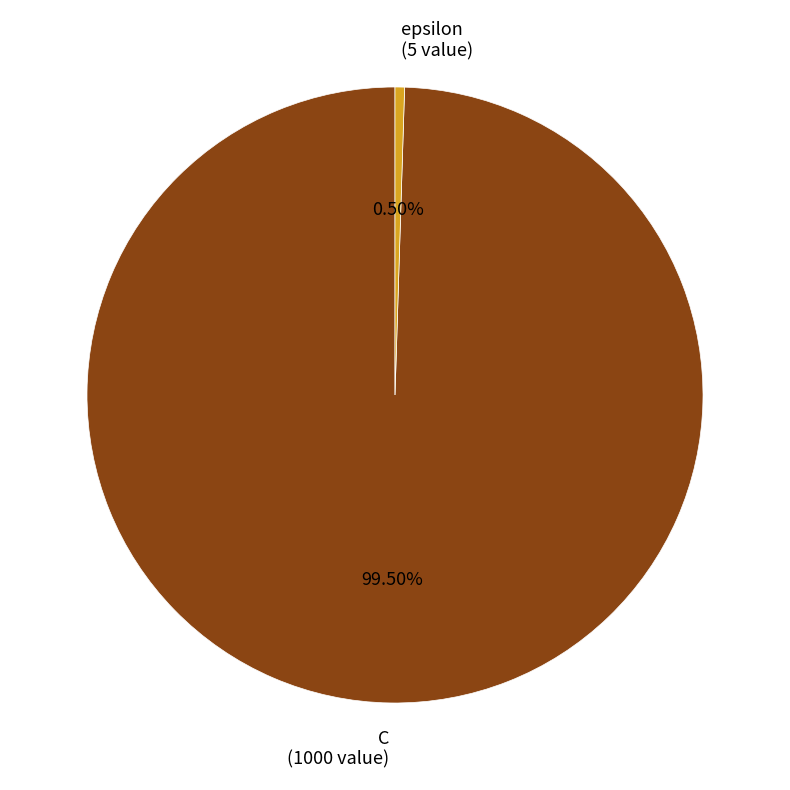

Is epsilon the majority of the pie?

No